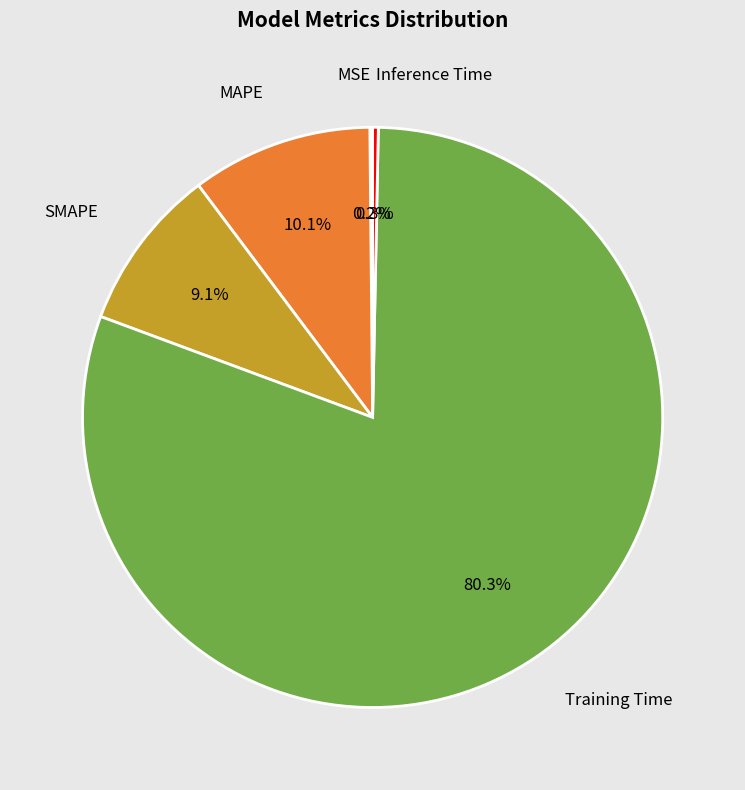

Is there a majority slice in this chart?

Yes